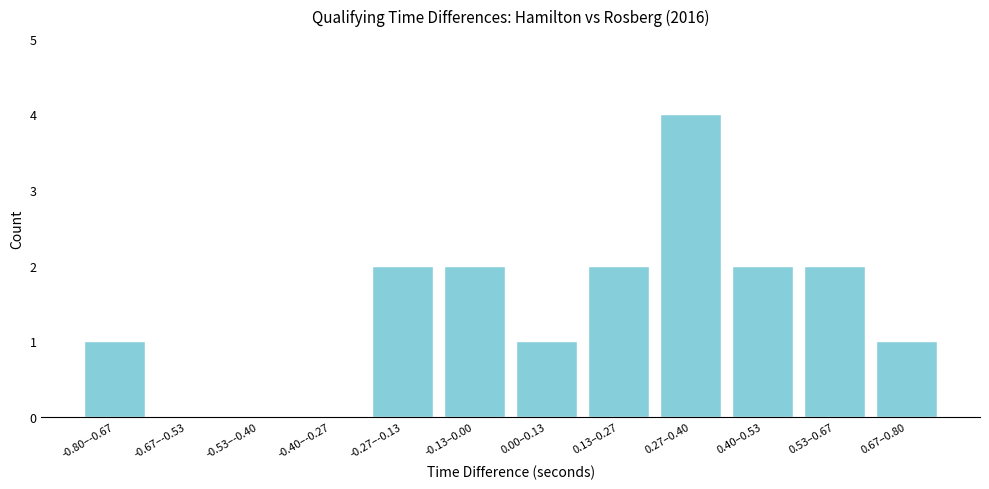

Reading left to right, what are all the values shown in this chart?

-0.80–-0.67=1	-0.67–-0.53=0	-0.53–-0.40=0	-0.40–-0.27=0	-0.27–-0.13=2	-0.13–0.00=2	0.00–0.13=1	0.13–0.27=2	0.27–0.40=4	0.40–0.53=2	0.53–0.67=2	0.67–0.80=1